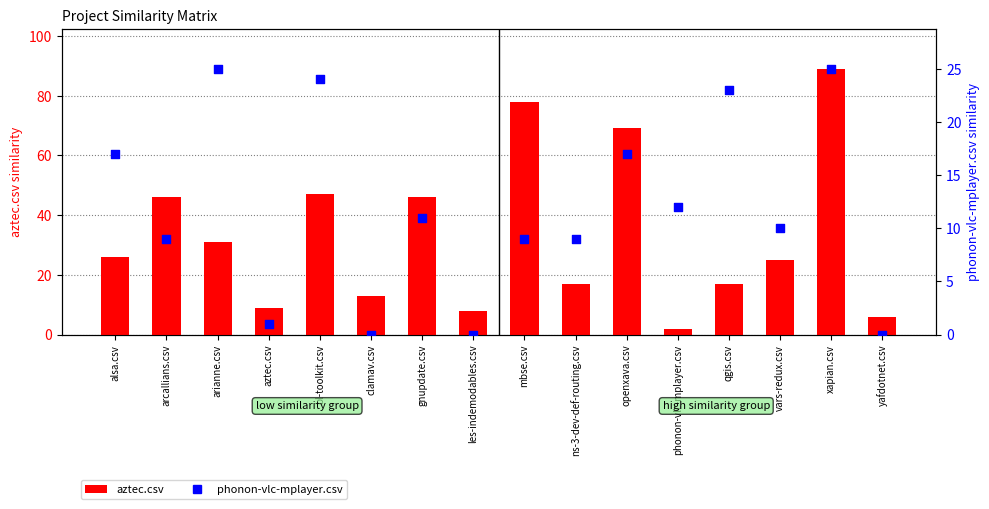

At which category is the sum across all series the highest?

xapian.csv